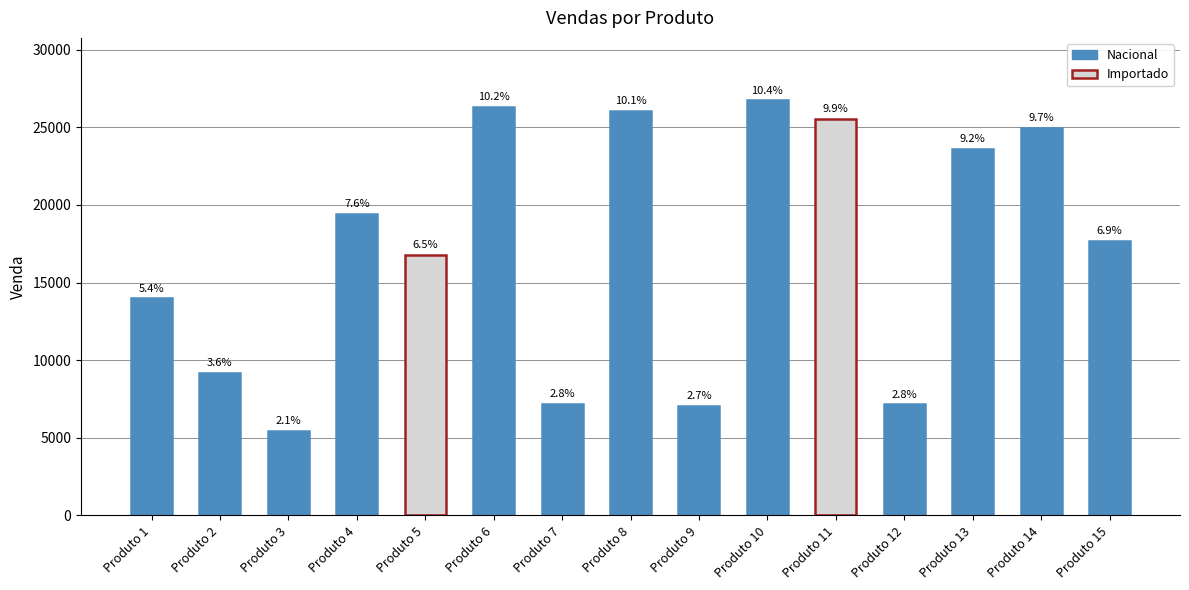

Which category has the highest value across all series?

Produto 10